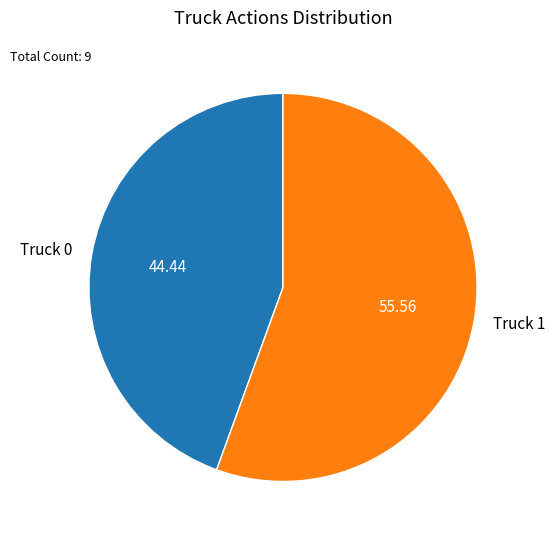

Which has a higher value, Truck 1 or Truck 0?

Truck 1